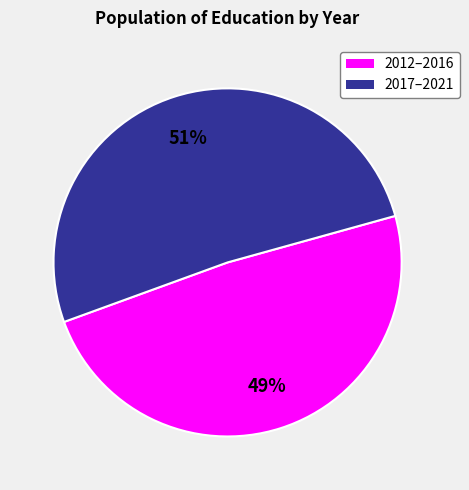

To the nearest percent, what is the difference between the largest and smallest slice percentages?

2%